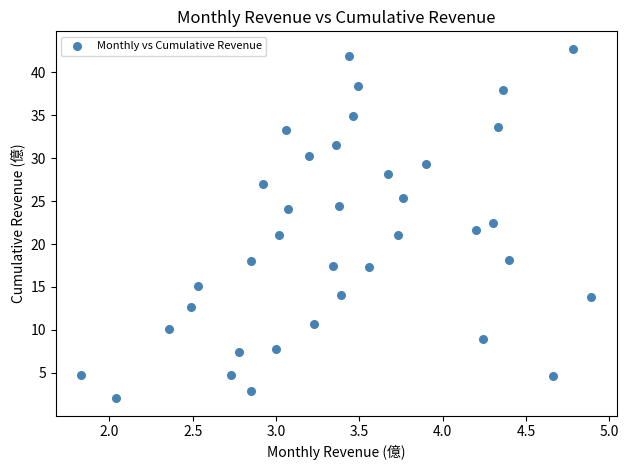

What is the range of Y values (max minus min)?

40.7